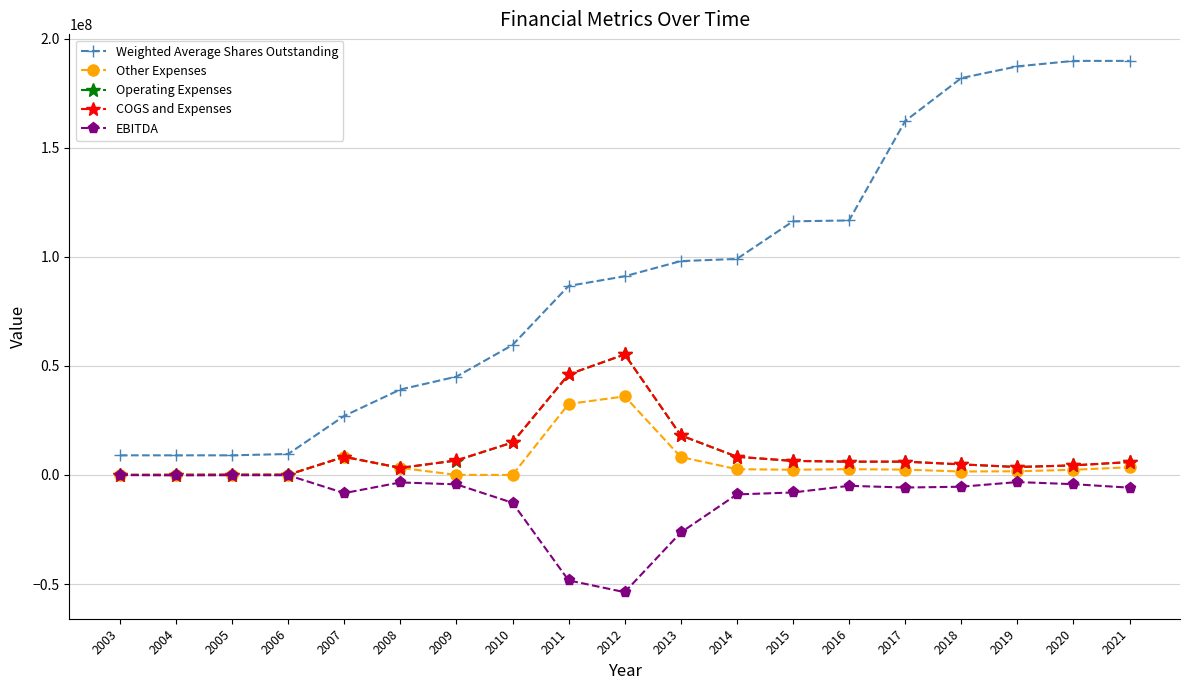

True or false: Weighted Average Shares Outstanding and EBITDA intersect in this chart.

False